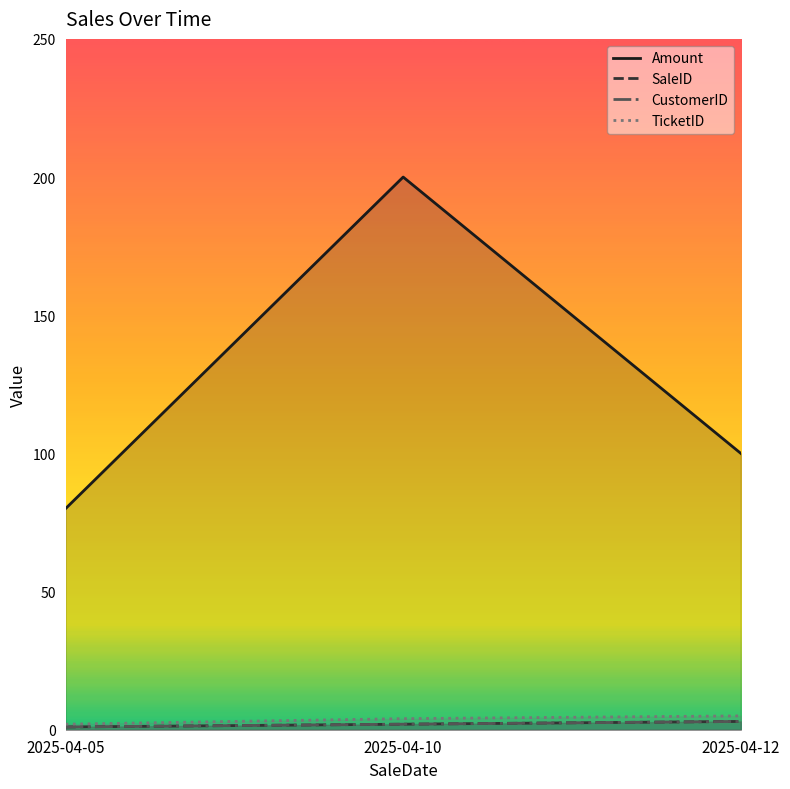

What is the value of the SaleID point at the 1st from the left?

1